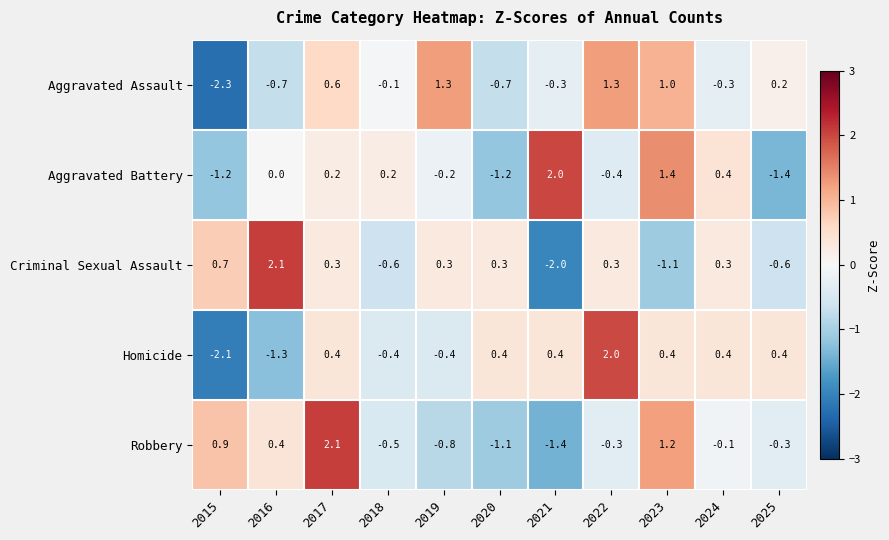

Between 2017 and 2023, which series saw the biggest shift?

Criminal Sexual Assault